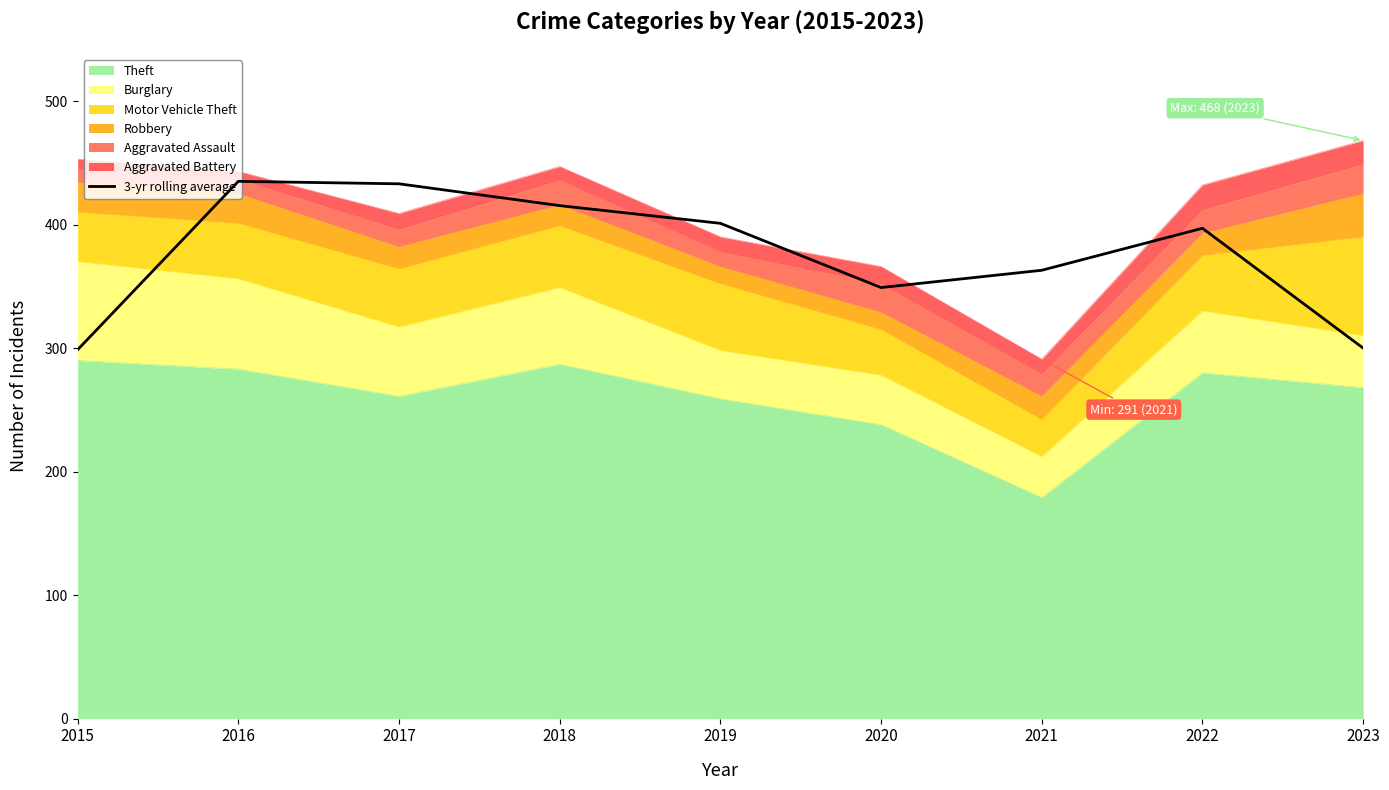

Rank the categories by value from lowest to highest.

2015, 2023, 2020, 2021, 2022, 2019, 2018, 2017, 2016